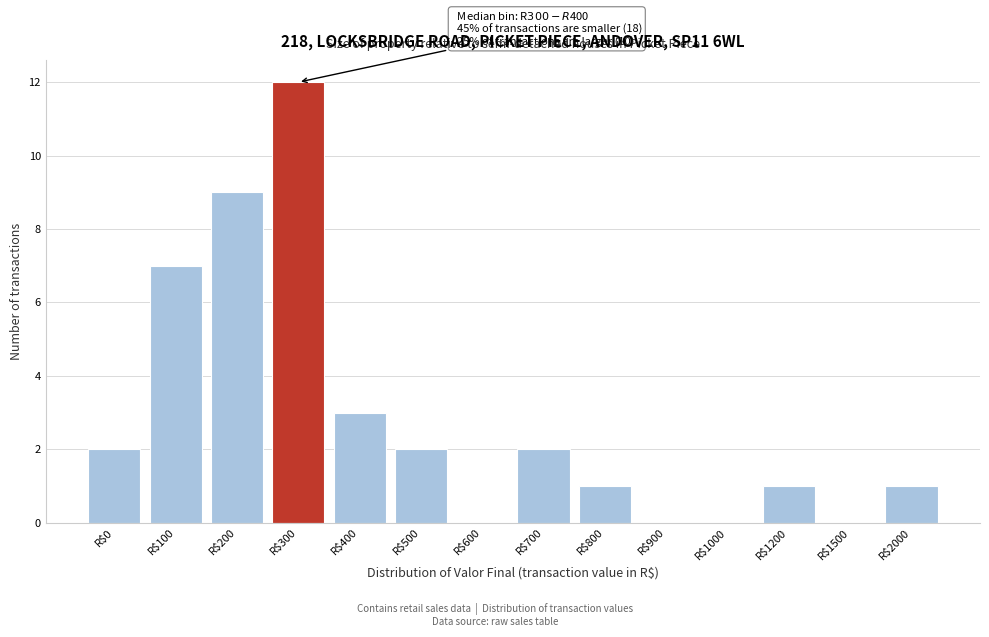

At which label is the value closest to 6?

R$100